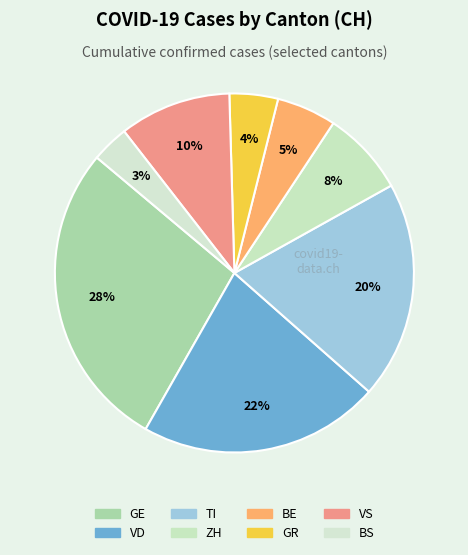

Rank the categories by value from lowest to highest.

BS, GR, BE, ZH, VS, TI, VD, GE